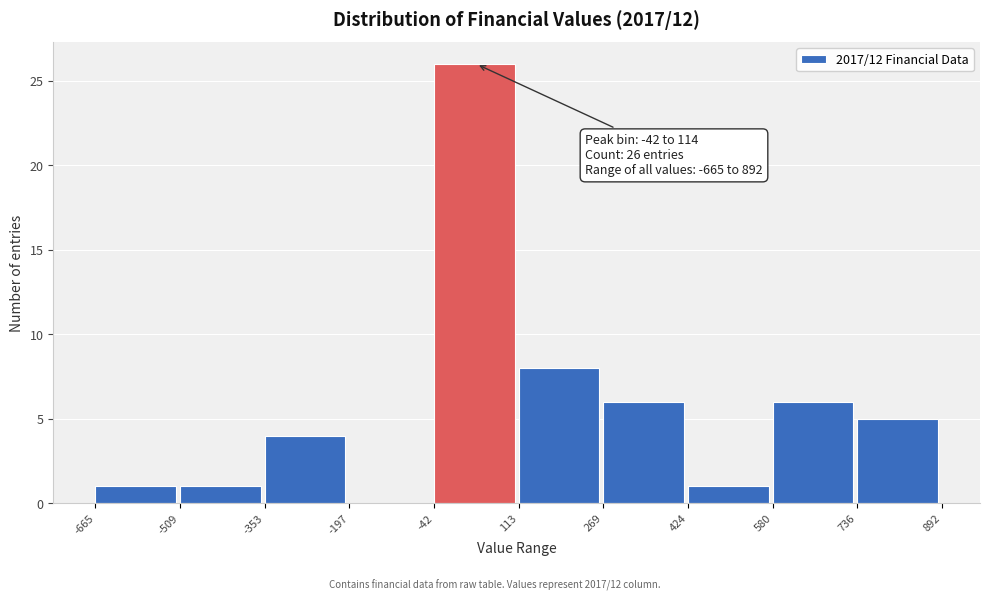

Over which range of the x-axis is the bar tallest?

-42 to 113